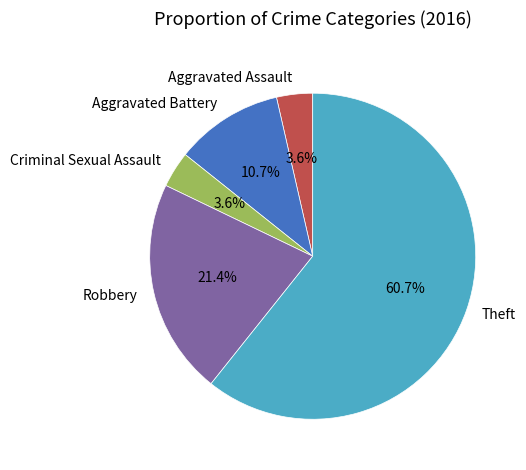

What is the largest slice in the pie chart?

Theft